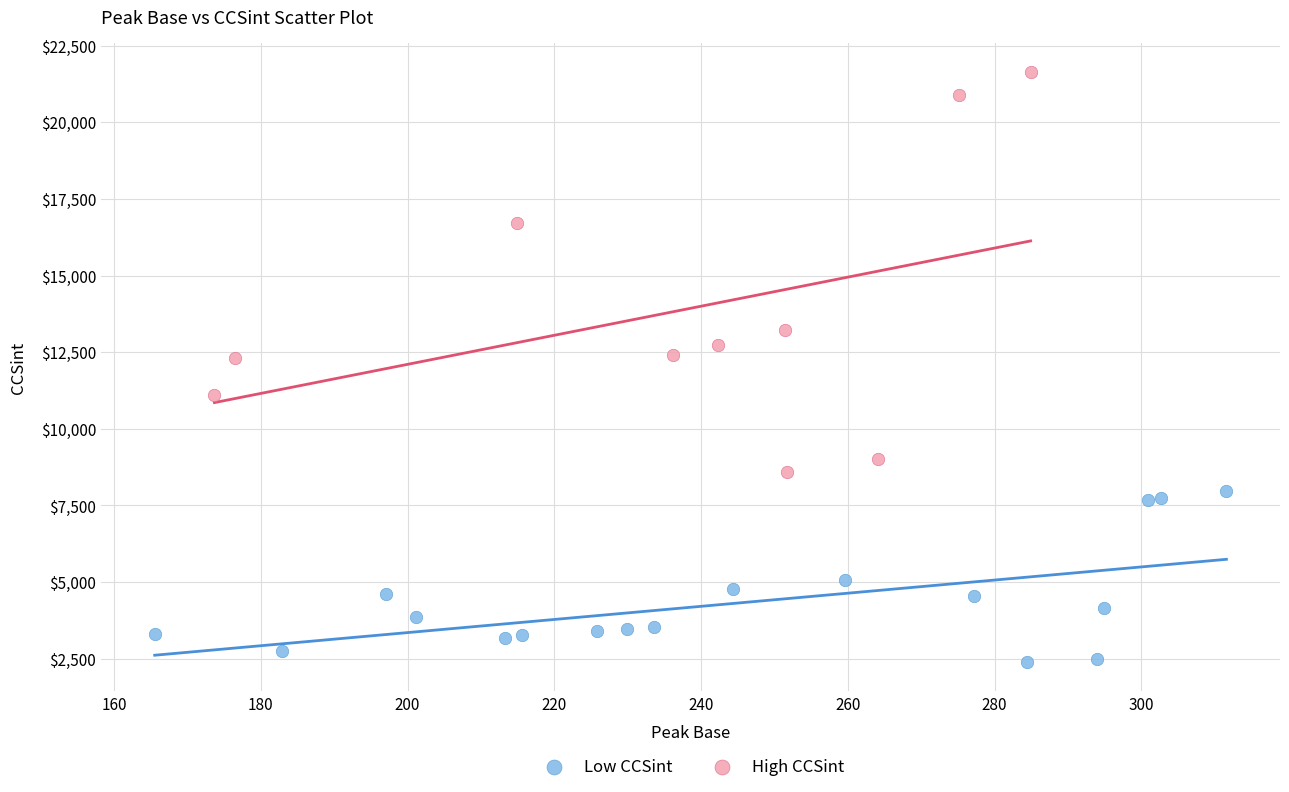

Which series reaches the minimum Y coordinate?

Low CCSint